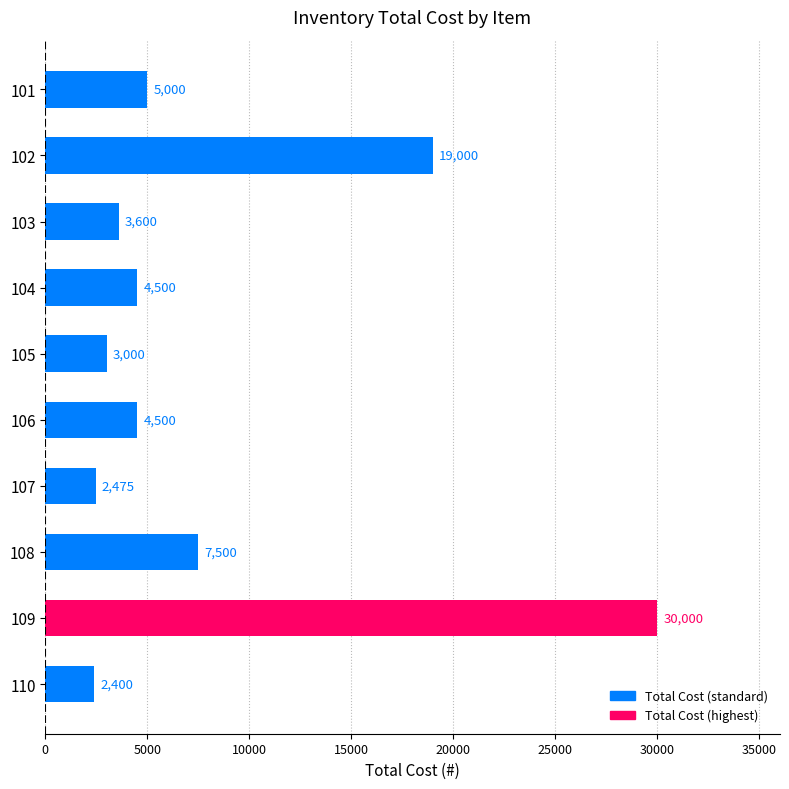

Is it true that the value at 109 is 30000?

True